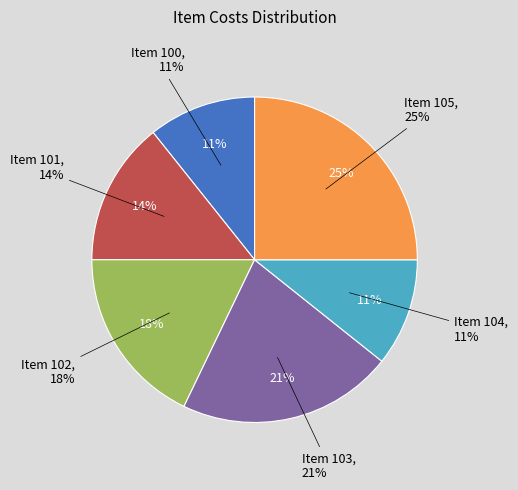

What portion of the pie excludes Item 102?

82.1%